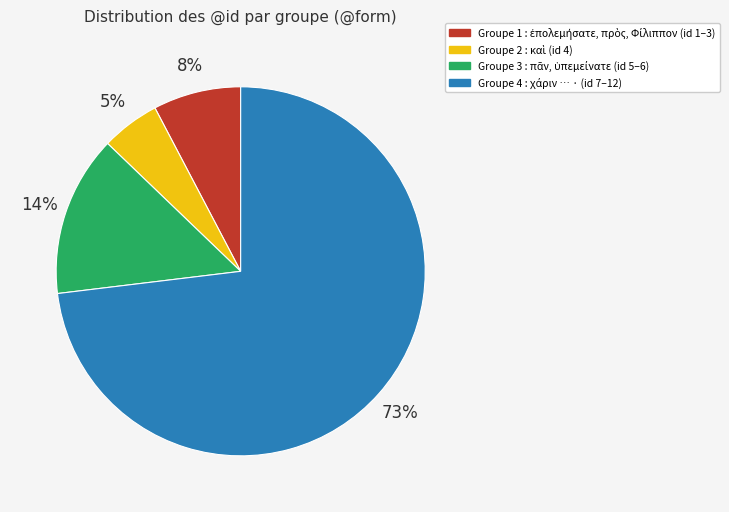

Is there any slice that represents more than half of the pie?

Yes